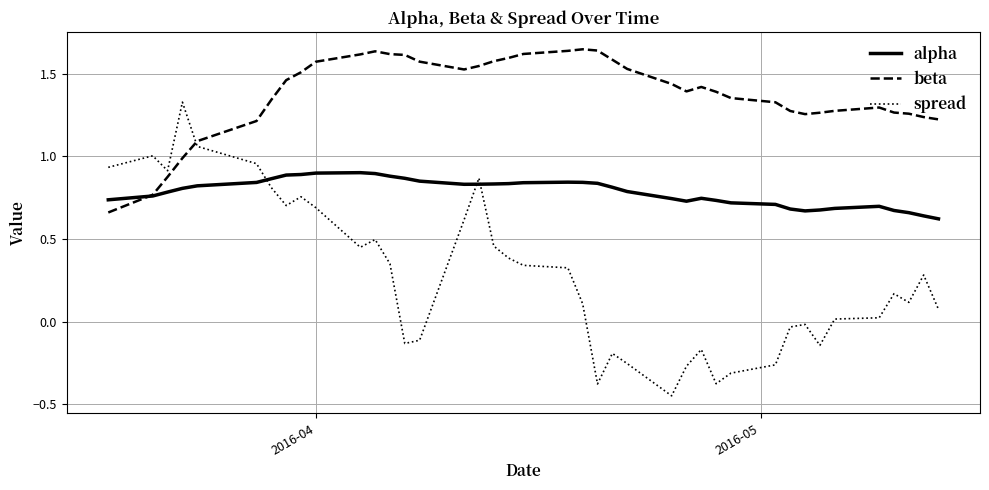

After their last crossing, which series has the higher values: alpha or spread?

alpha